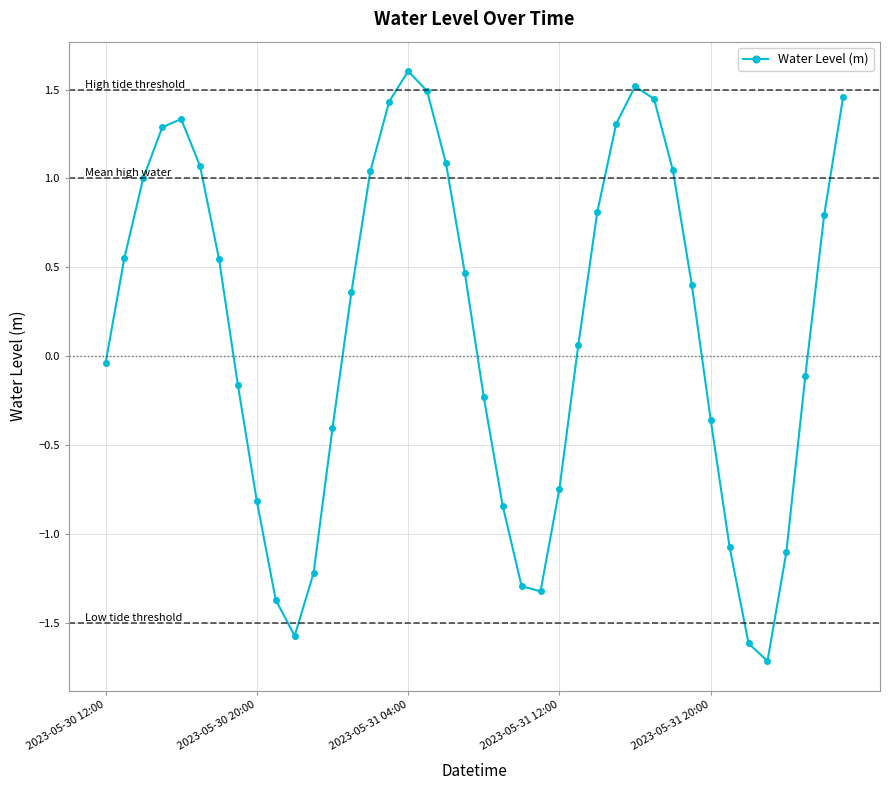

How many interior local peaks (higher than both neighbors) does the data have?

3